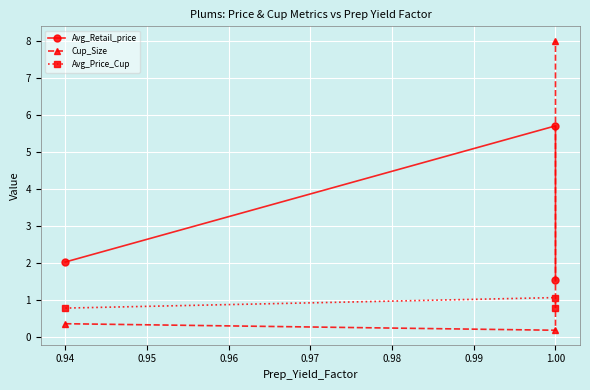

What are all the series names shown in the legend?

Avg_Retail_price, Cup_Size, Avg_Price_Cup